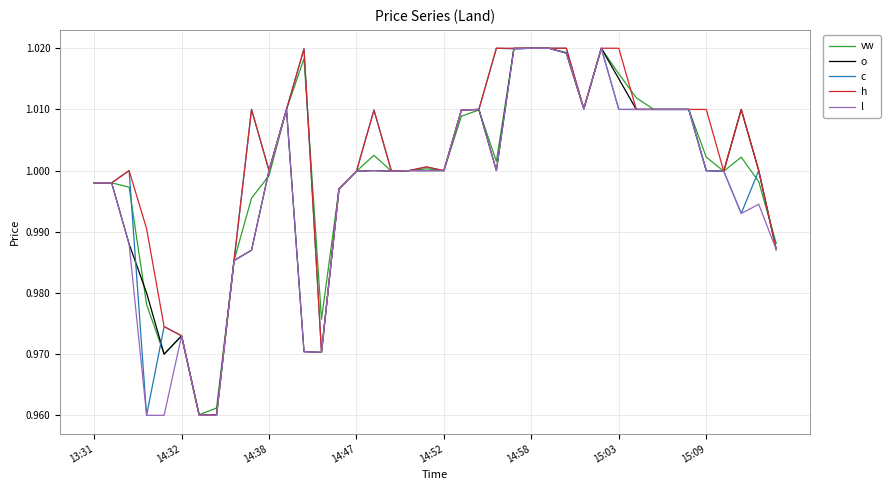

What are all the series names shown in the legend?

vw, o, c, h, l